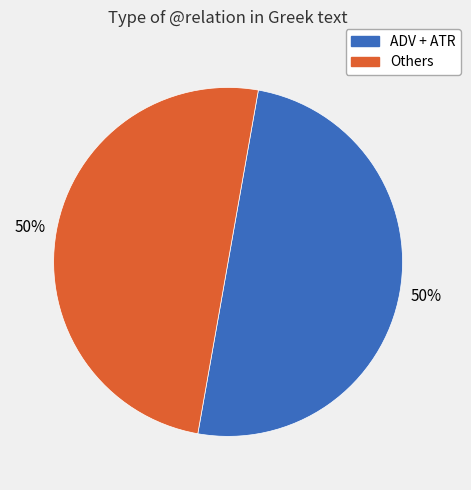

To the nearest percent, what is the average slice percentage?

50%